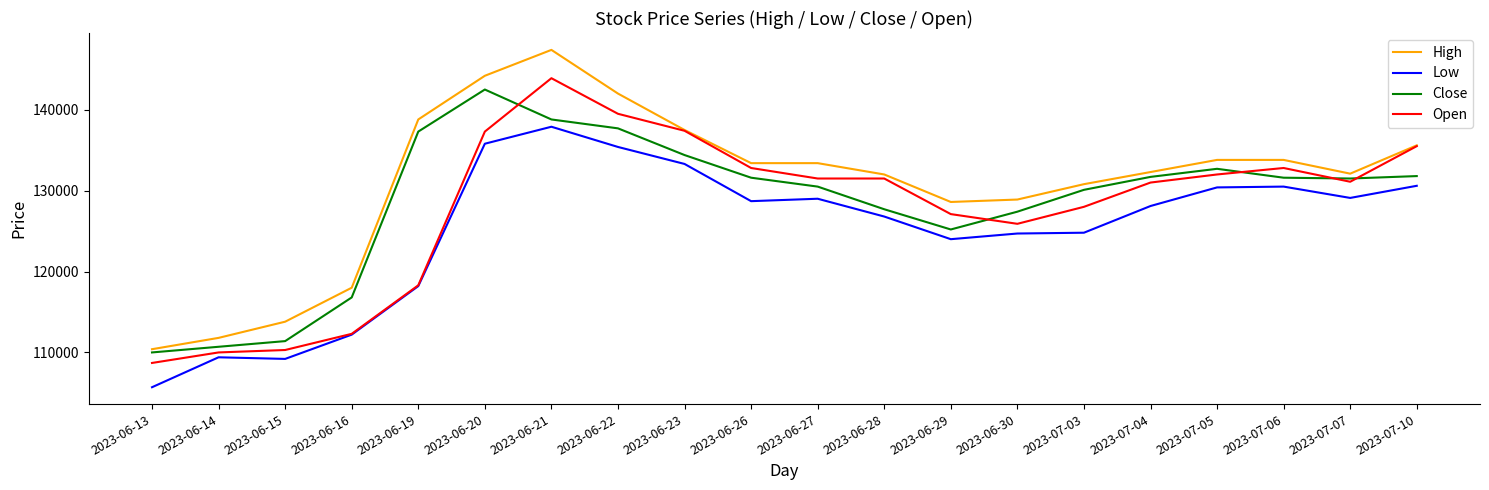

At which category does Close reach its first local valley?

2023-06-29